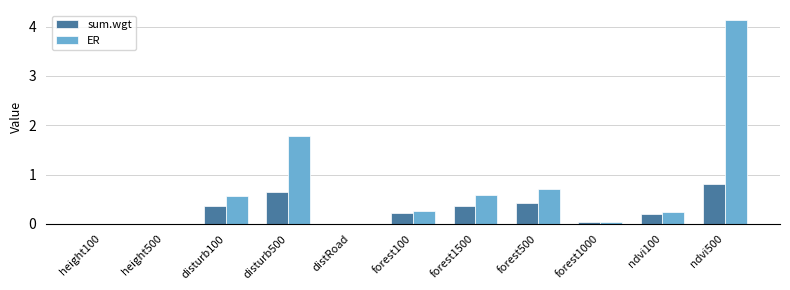

At which category does the chart reach its peak across all series?

ndvi500